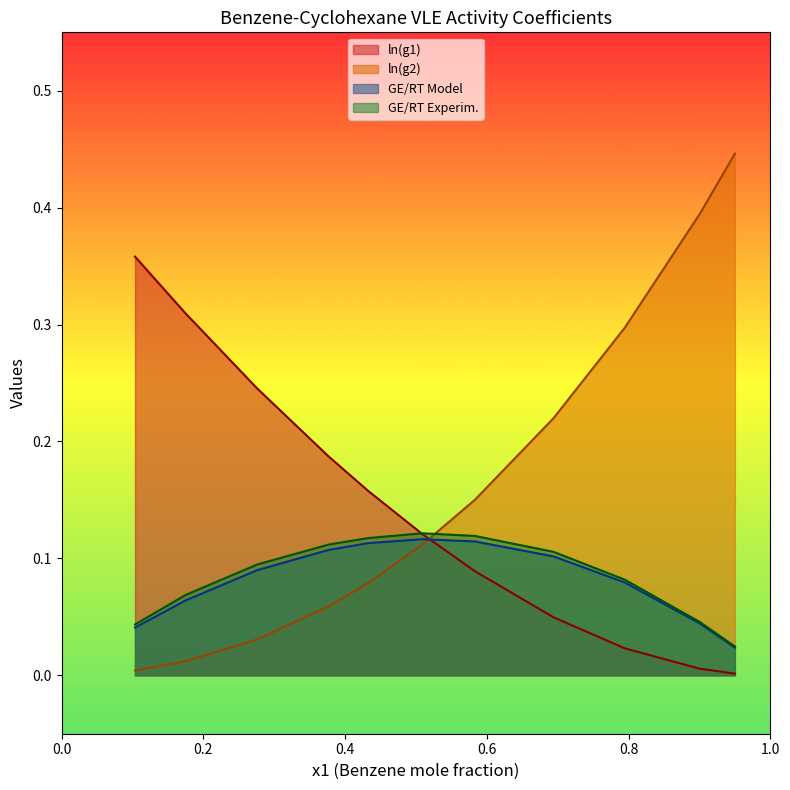

The value of GE/RT Experim. at 0.7945 is 0.1. True or false?

True